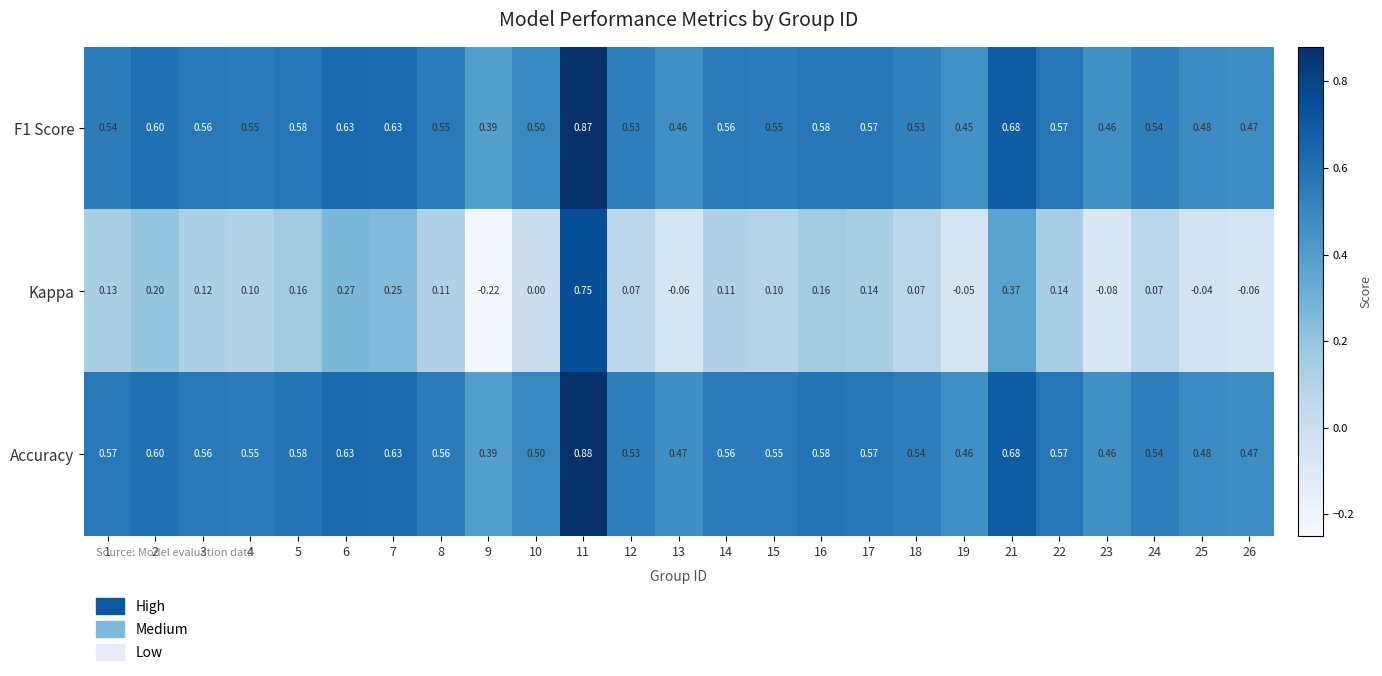

Which series has the widest spread of values?

Kappa